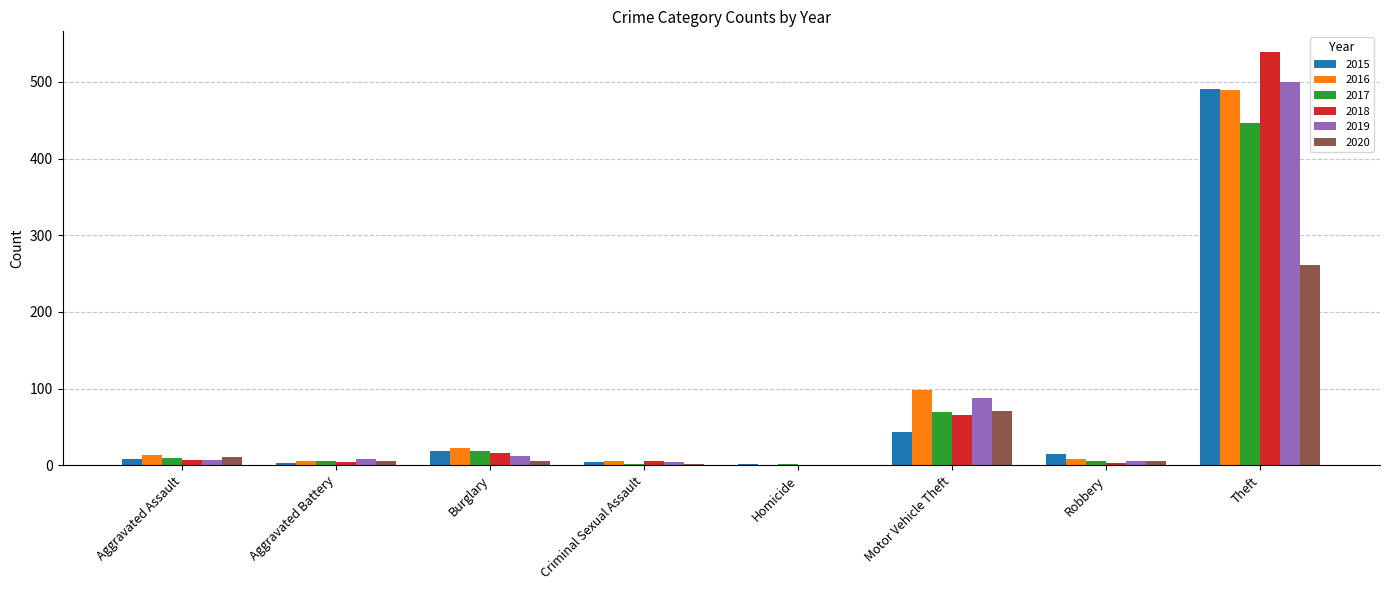

What is the maximum value for 2015?

491